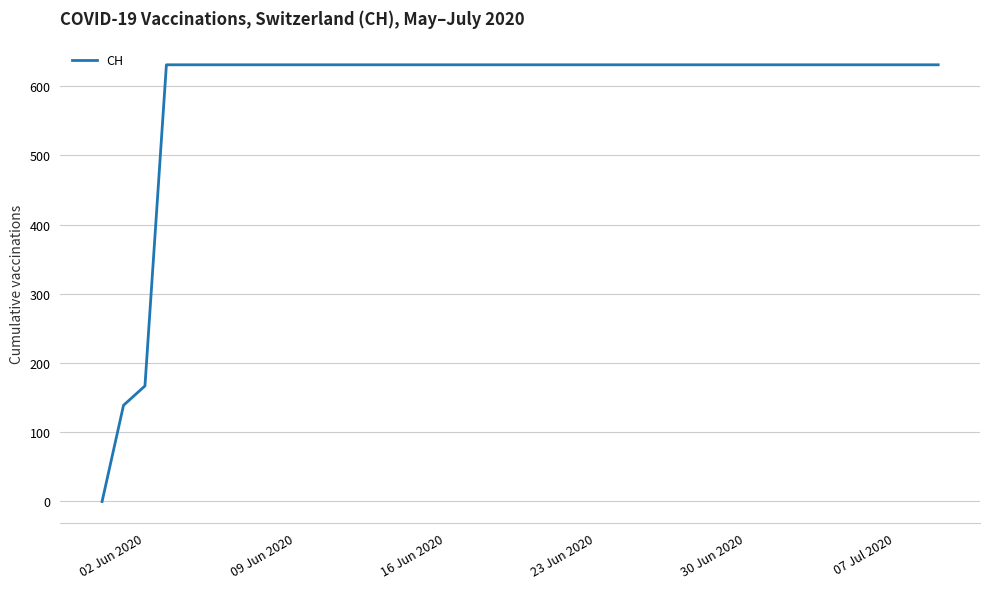

What is the greatest value displayed?

631